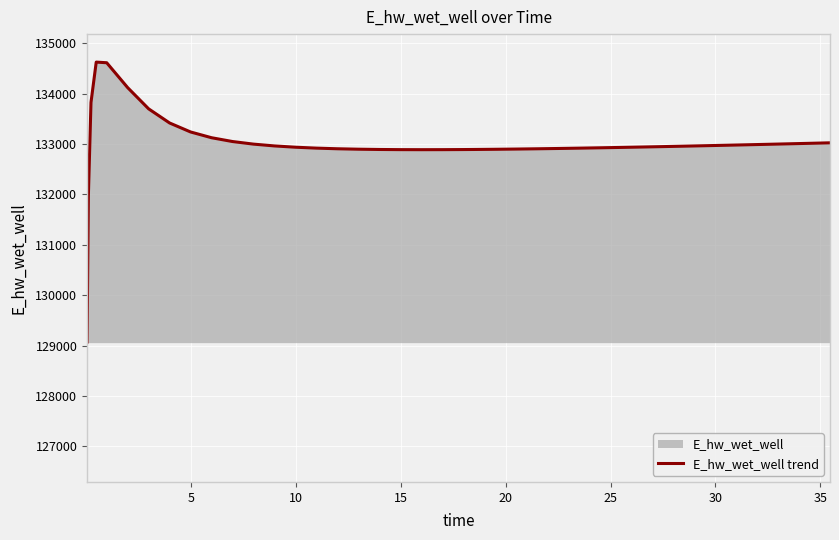

How many interior local valleys (lower than both neighbors) does the data have?

1